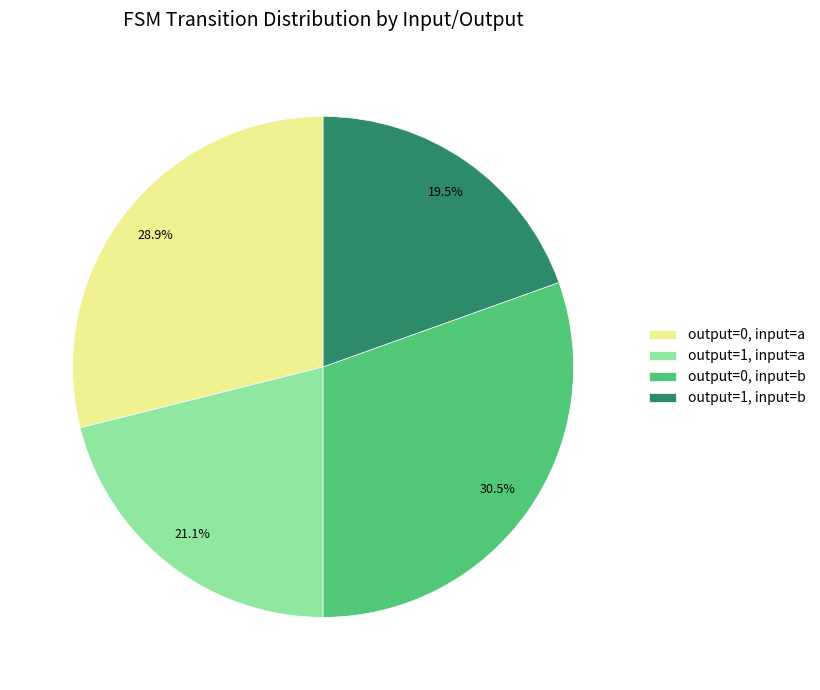

Does any single category account for the majority?

No